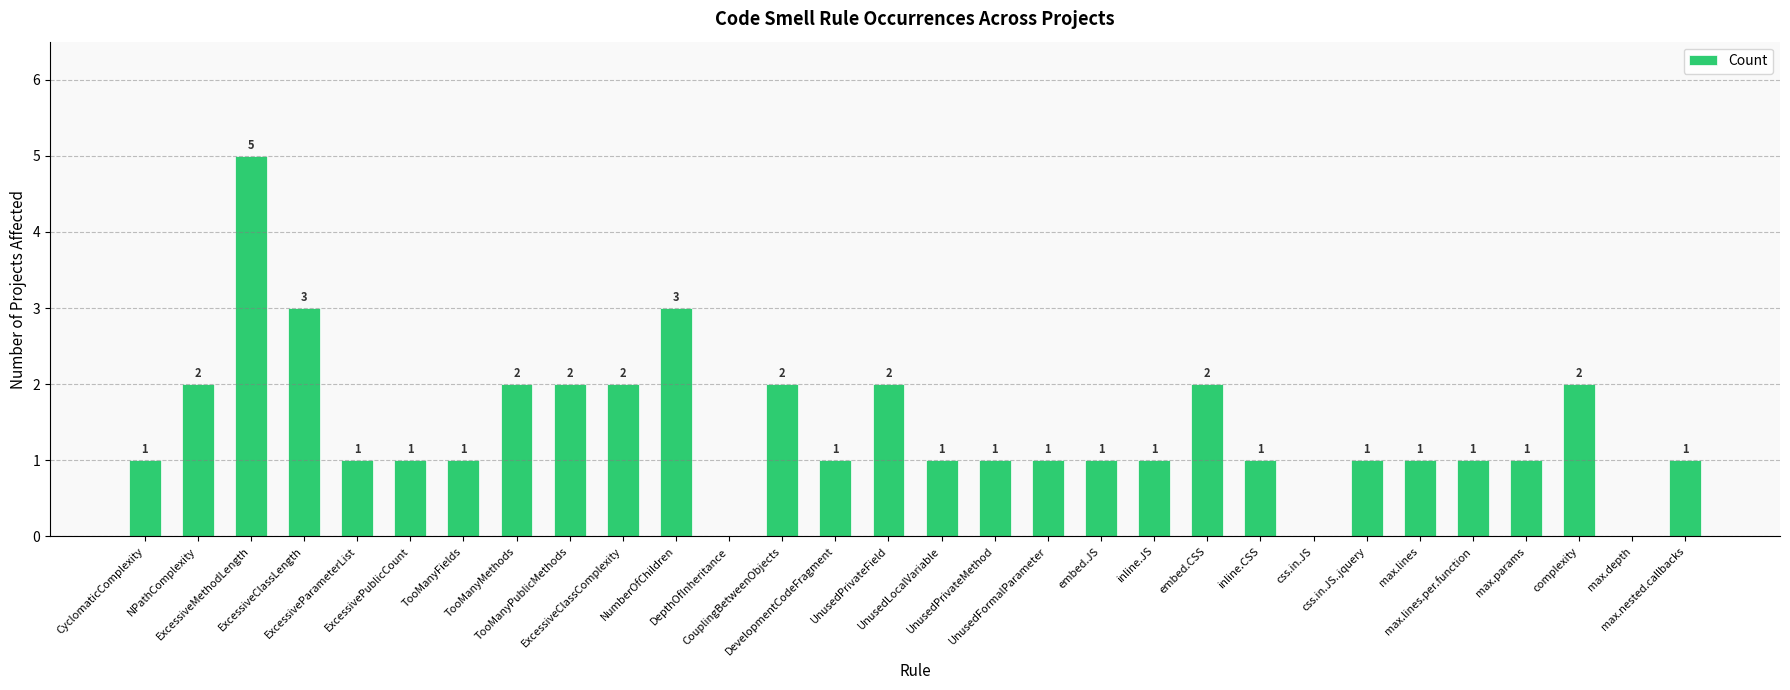

Which has a higher value, NumberOfChildren or max.params?

NumberOfChildren